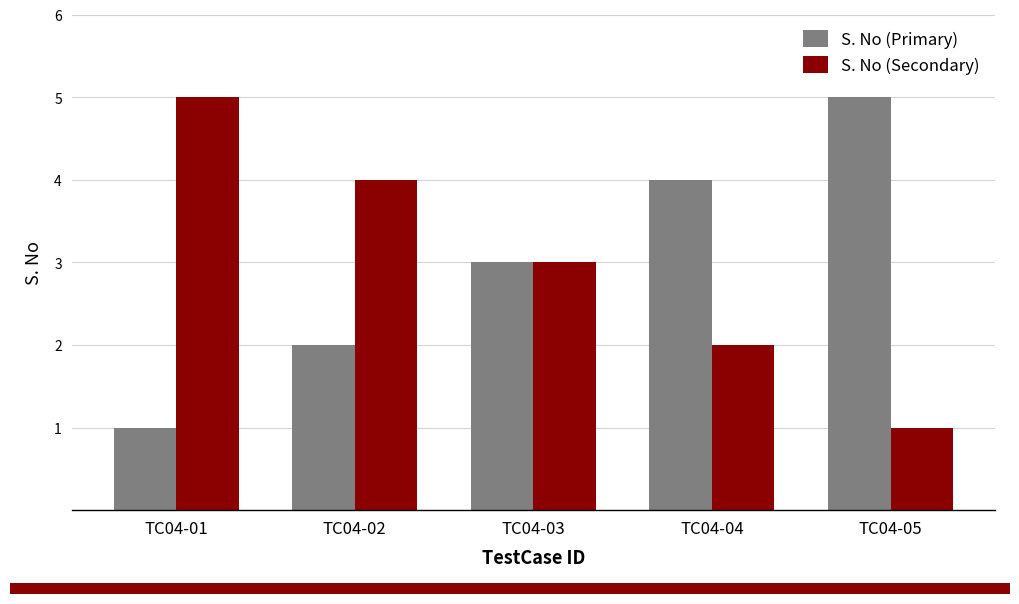

At which label does S. No (Primary) reach its minimum?

TC04-01